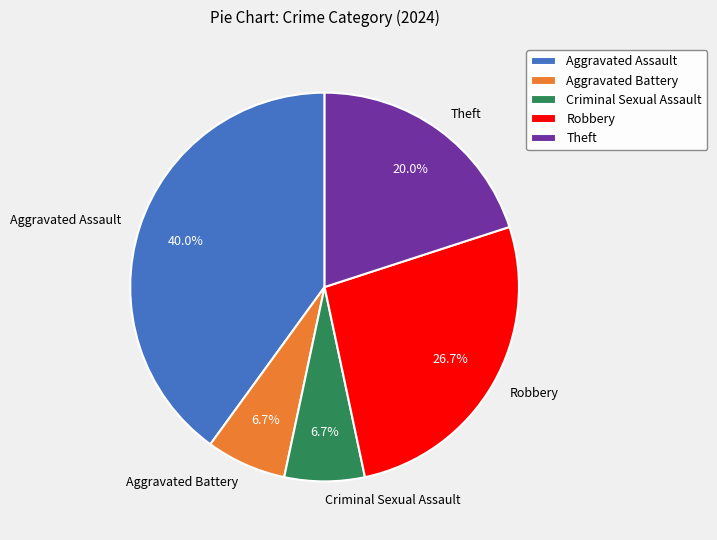

Approximately how many times larger is the value at Theft compared to Aggravated Battery?

3.0